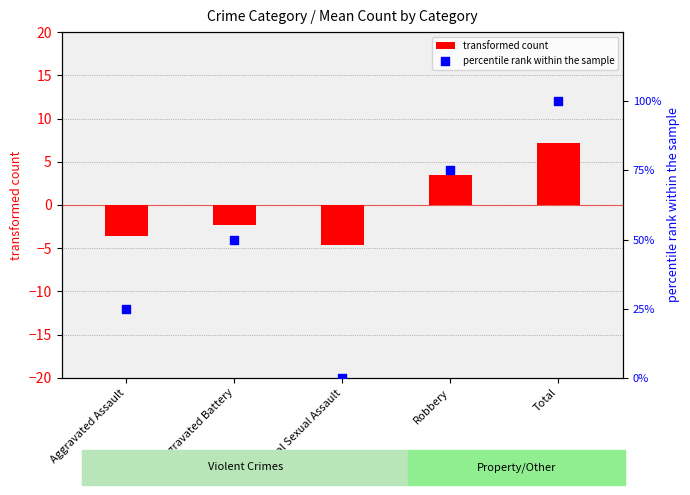

What is the total value across all series at Total?

107.2